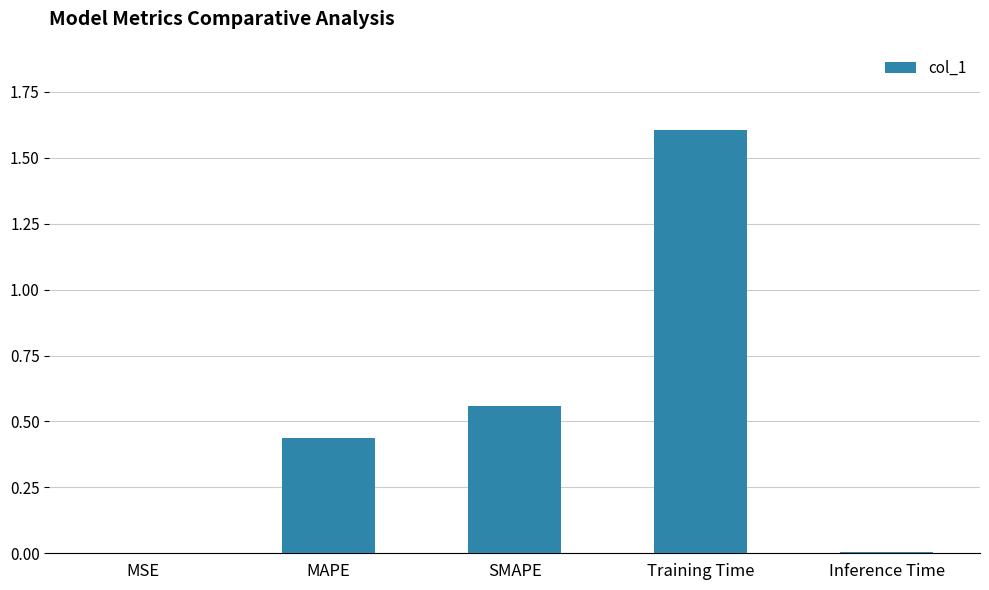

Are the bars horizontal?

No